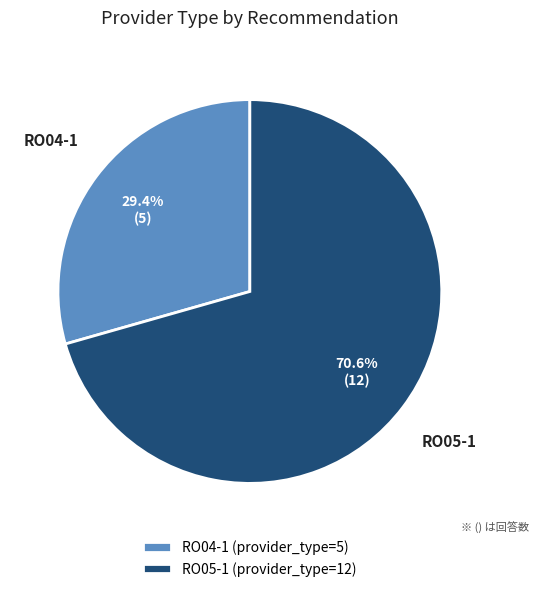

To the nearest percent, what portion does RO04-1 represent?

29%